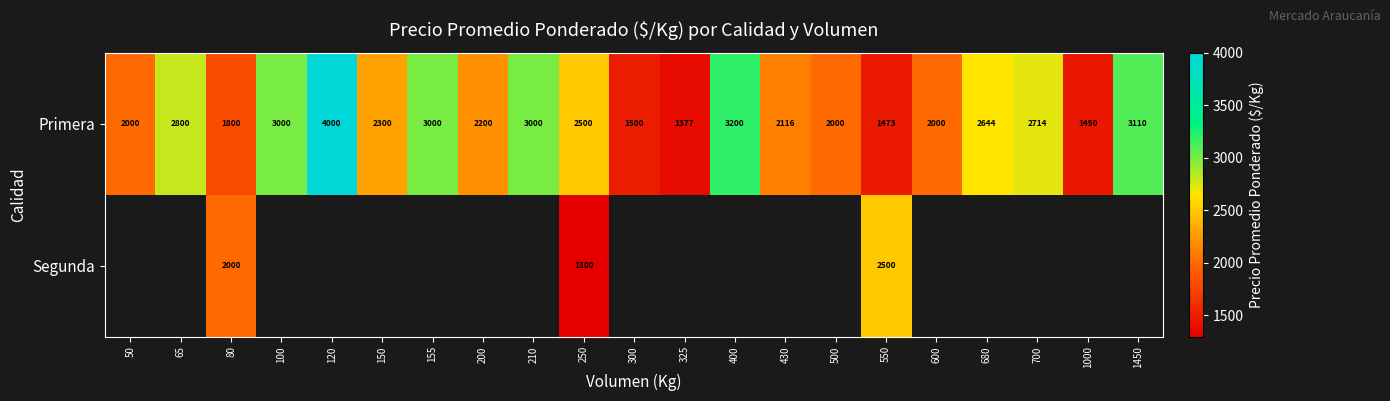

Is it true that Primera equals 515 at 550?

False